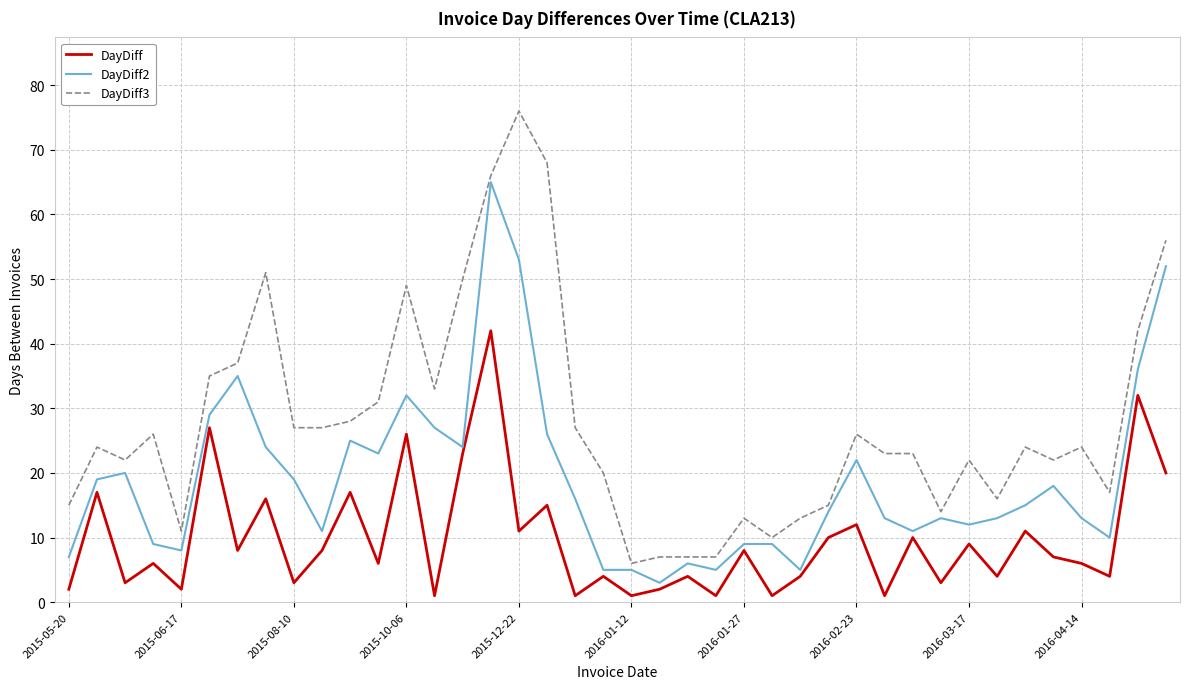

What is the difference between the maximum and minimum values in the DayDiff series?

41